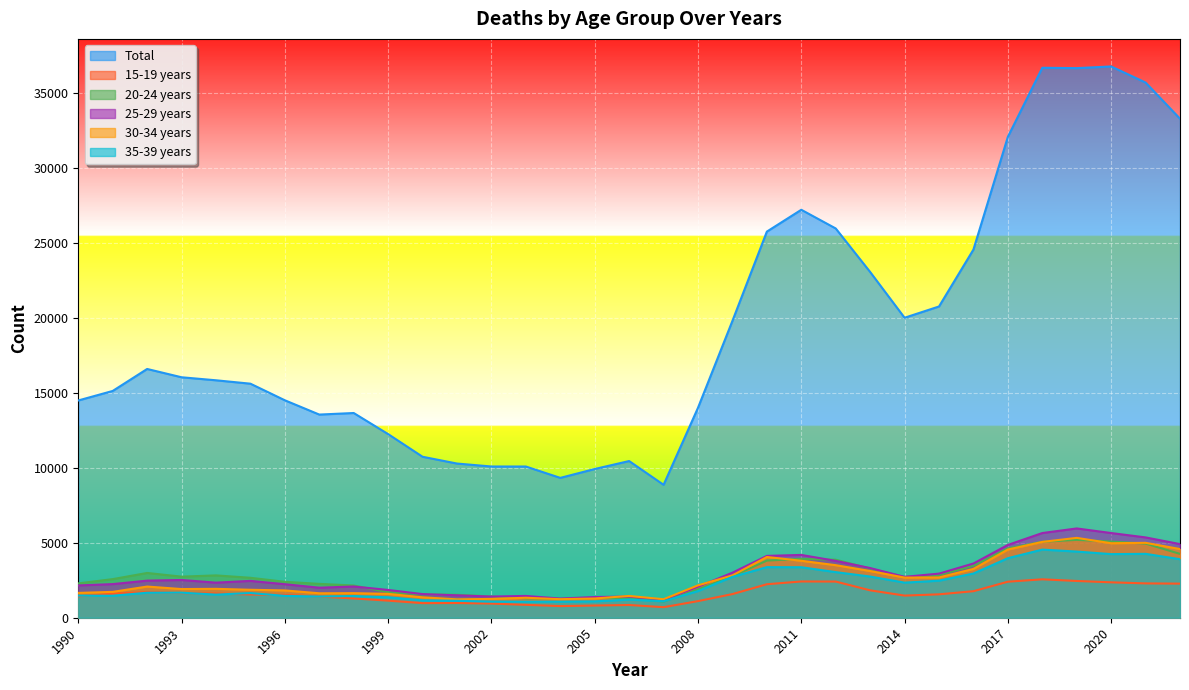

Where is the first local maximum for 25-29 years?

1993